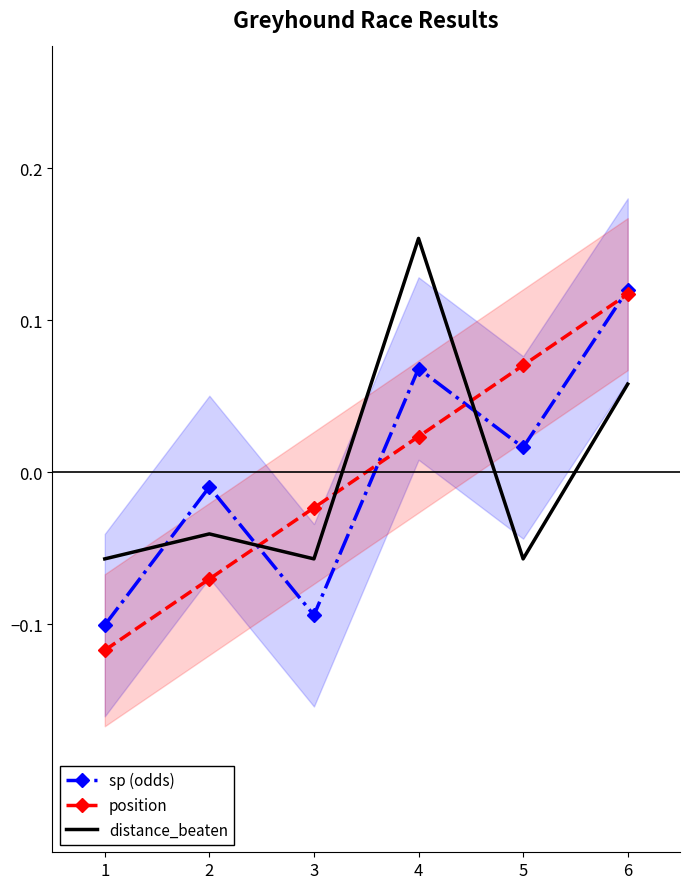

What is the difference between the position values at 2 and 5?

0.1